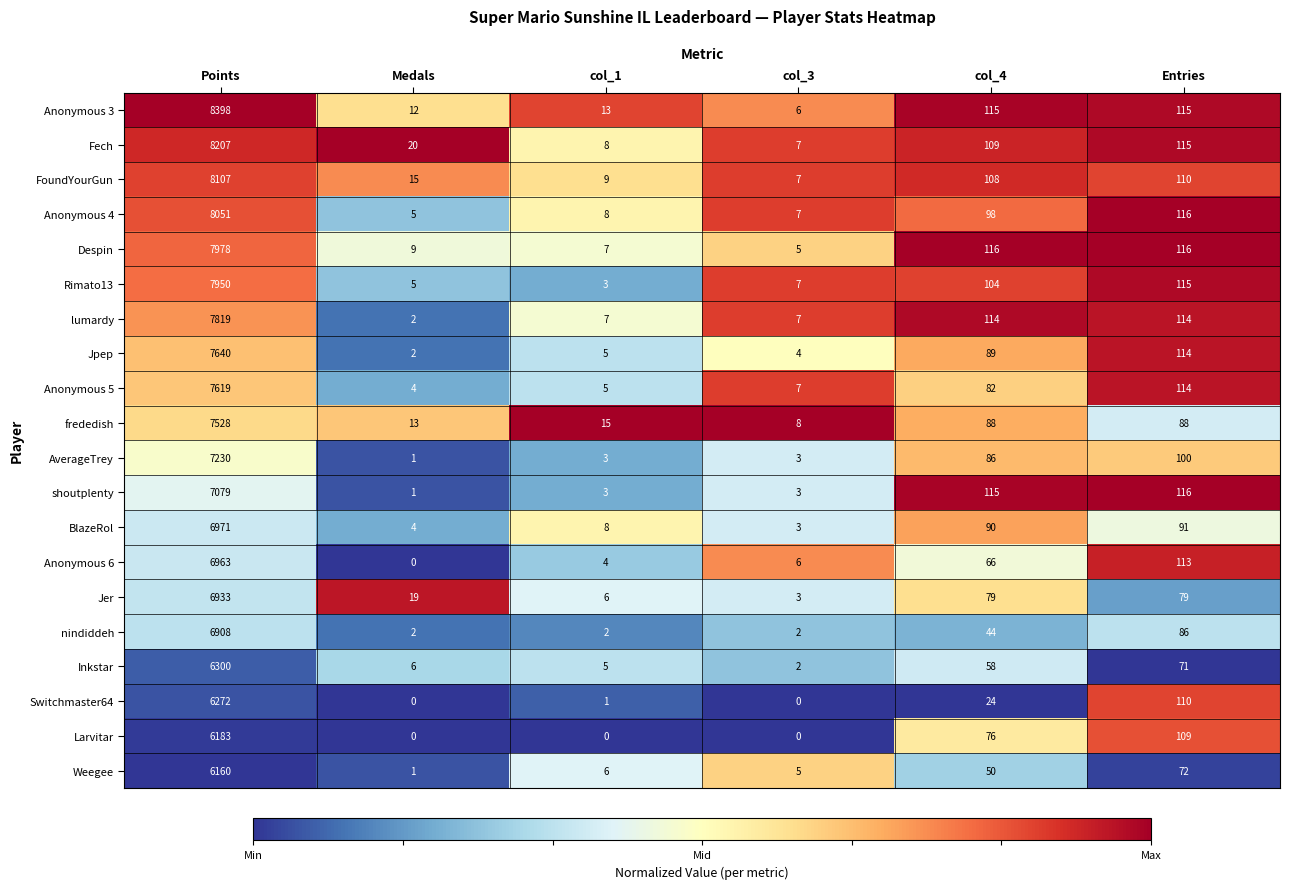

What is the difference between the second highest and minimum values in the Rimato13 series?

112